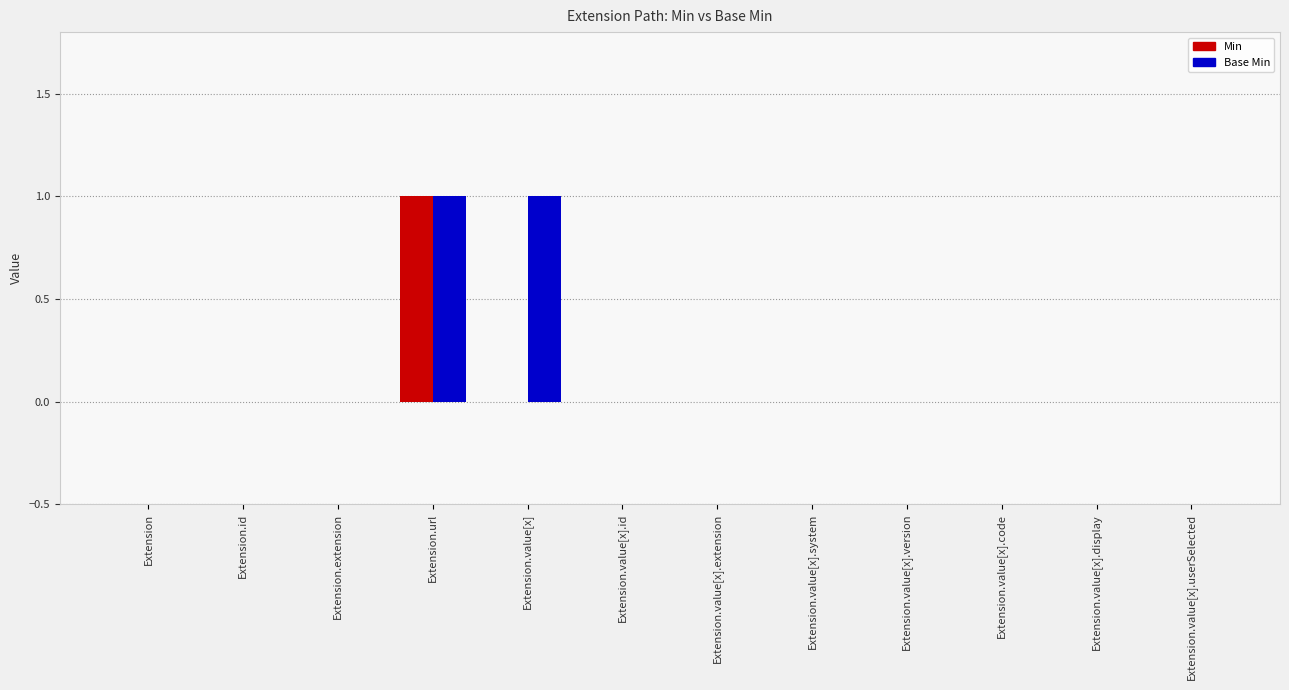

At which category is the sum across all series the highest?

Extension.url